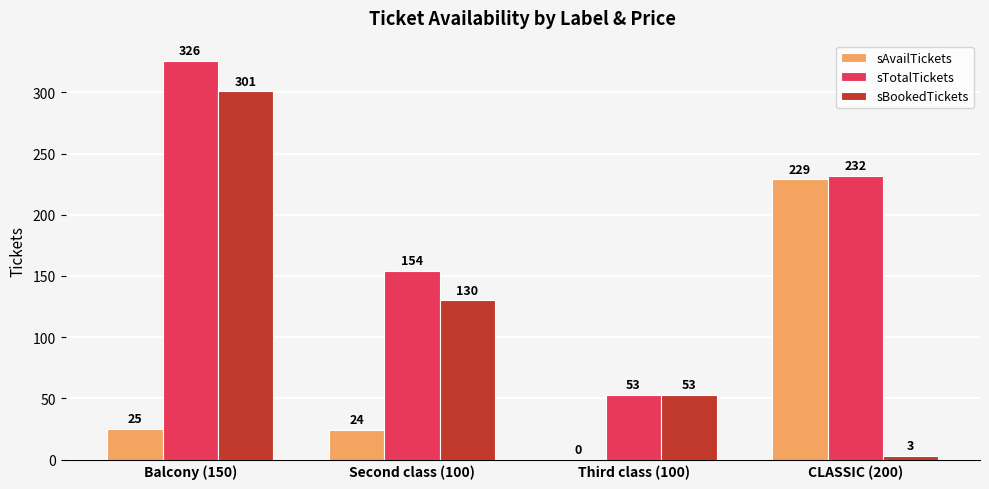

How many groups of bars are there?

4